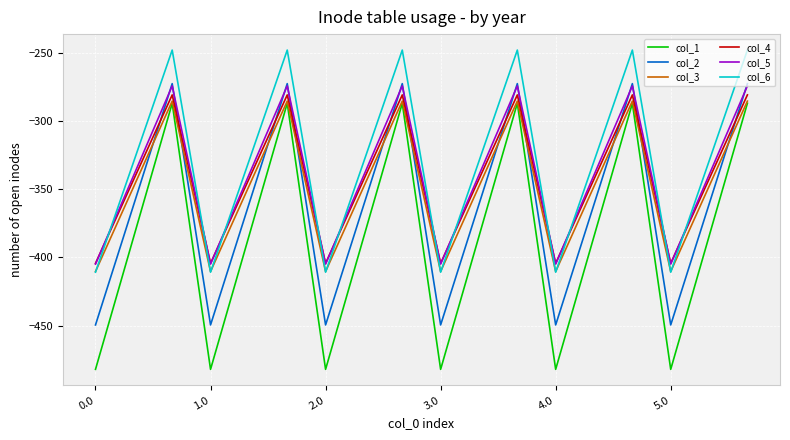

What is the maximum value for col_4?

-281.0